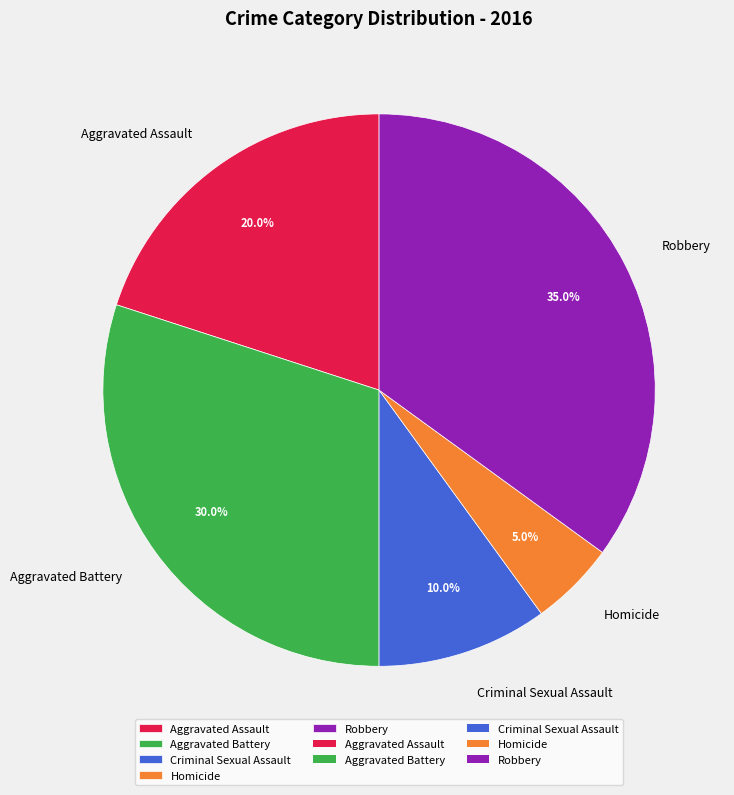

Which category has the biggest portion of the pie?

Robbery